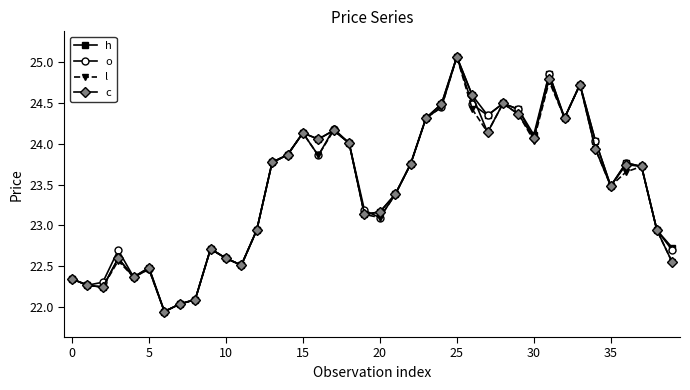

What is the maximum value shown in the chart?

25.1